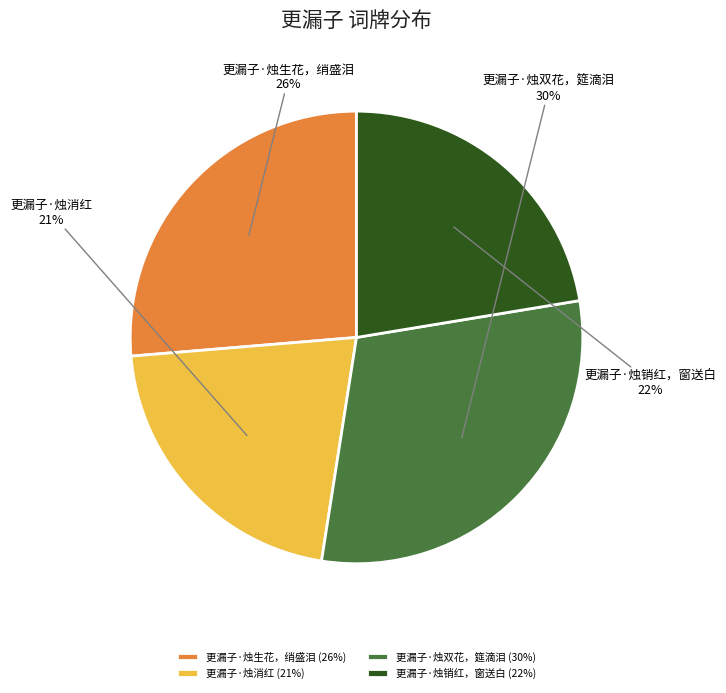

What percentage is the 更漏子·烛生花，绡盛泪 slice, to the nearest percent?

26%